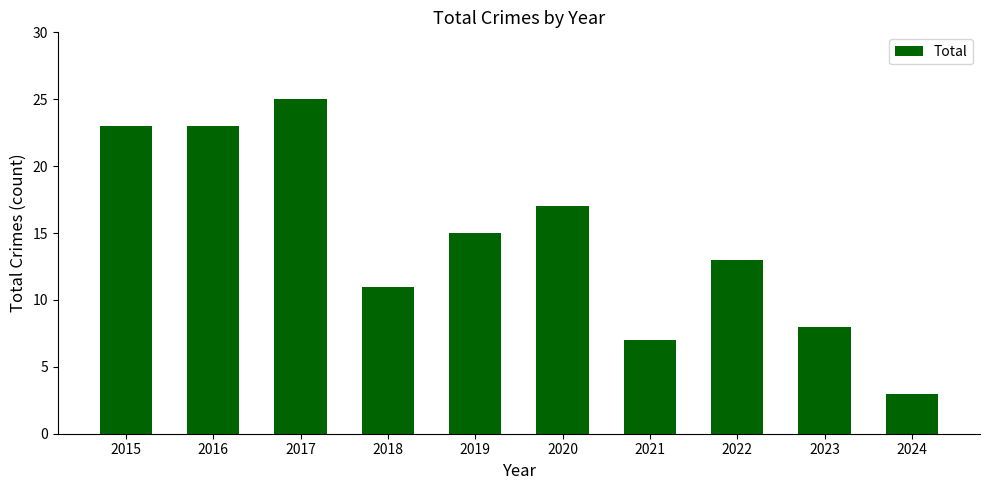

Which has a higher value, 2015 or 2020?

2015